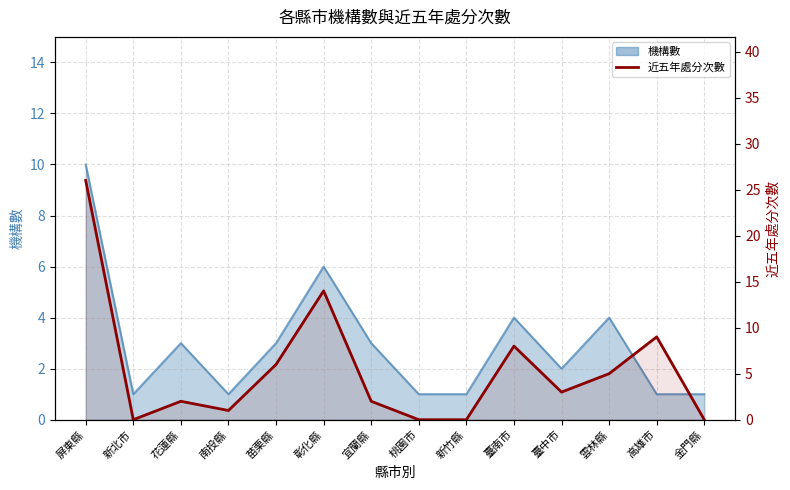

Which label corresponds to the smallest value in the chart?

新北市